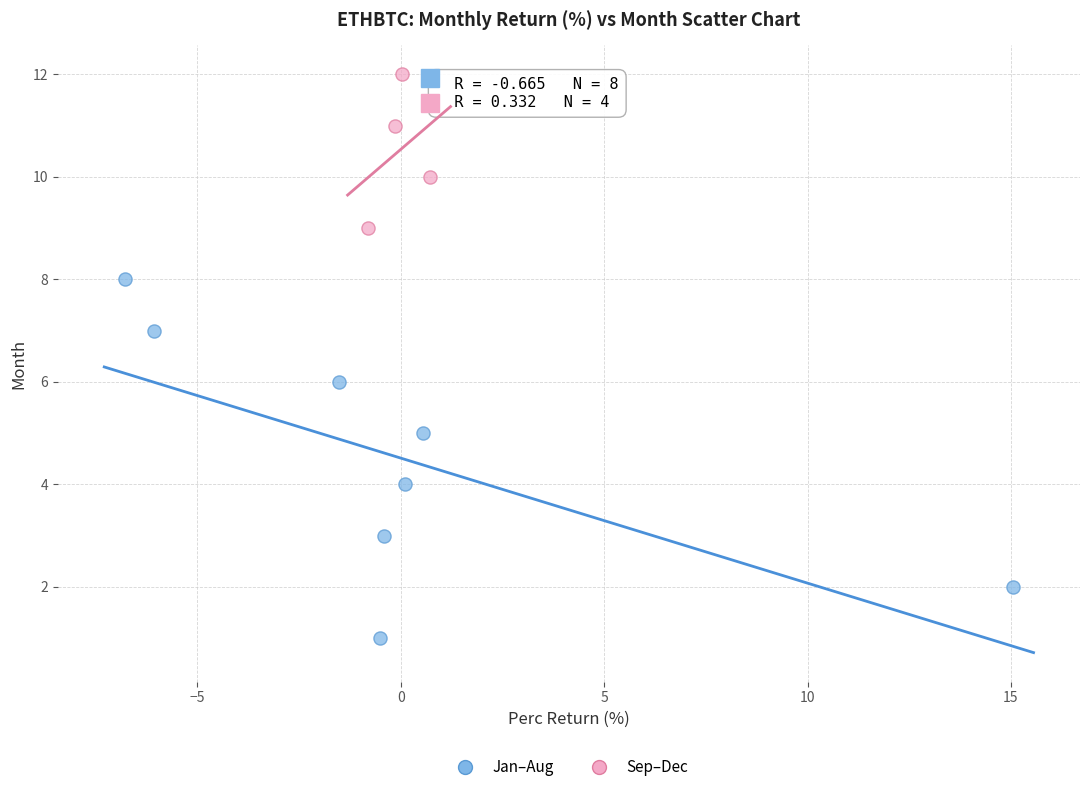

What are all the series names shown in the legend?

Jan–Aug, Sep–Dec